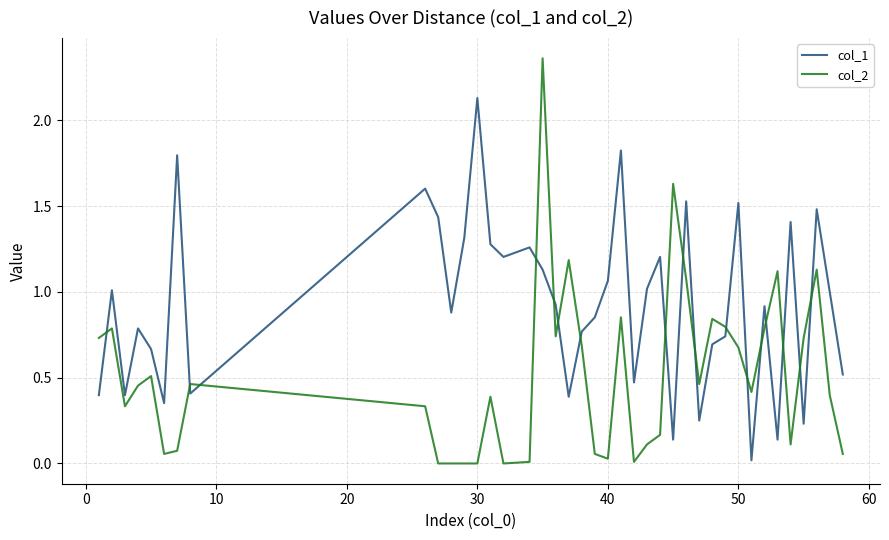

After their last crossing, which series has the higher values: col_2 or col_1?

col_1